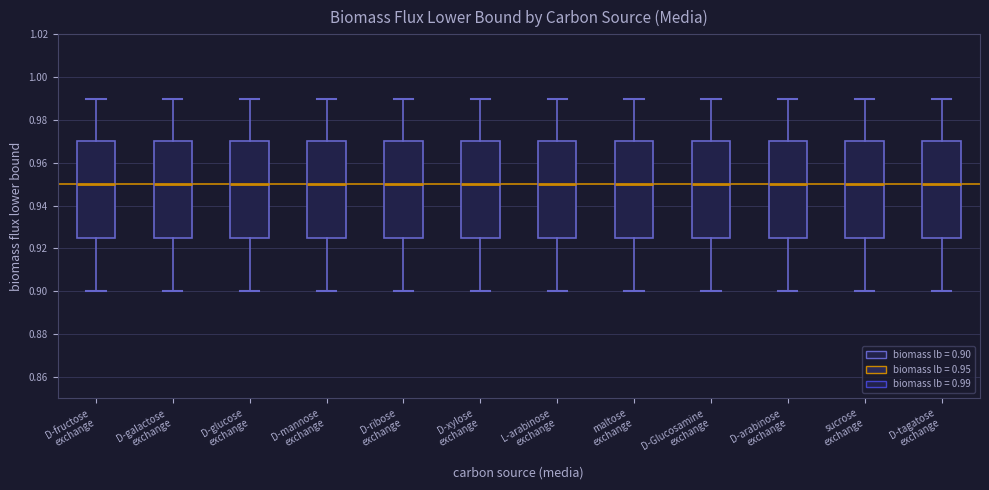

Reading left to right, read every box against the y-axis: the position of its median line, the range the box covers, and the ends of its whiskers. The values are not printed on the chart, so give them approximately, as read against the axis.

D-fructose exchange: median 0.950, box 0.926 to 0.970, whiskers 0.900 to 0.990
D-galactose exchange: median 0.950, box 0.926 to 0.970, whiskers 0.900 to 0.990
D-glucose exchange: median 0.950, box 0.926 to 0.970, whiskers 0.900 to 0.990
D-mannose exchange: median 0.950, box 0.926 to 0.970, whiskers 0.900 to 0.990
D-ribose exchange: median 0.950, box 0.926 to 0.970, whiskers 0.900 to 0.990
D-xylose exchange: median 0.950, box 0.926 to 0.970, whiskers 0.900 to 0.990
L-arabinose exchange: median 0.950, box 0.926 to 0.970, whiskers 0.900 to 0.990
maltose exchange: median 0.950, box 0.926 to 0.970, whiskers 0.900 to 0.990
D-Glucosamine exchange: median 0.950, box 0.926 to 0.970, whiskers 0.900 to 0.990
D-arabinose exchange: median 0.950, box 0.926 to 0.970, whiskers 0.900 to 0.990
sucrose exchange: median 0.950, box 0.926 to 0.970, whiskers 0.900 to 0.990
D-tagatose exchange: median 0.950, box 0.926 to 0.970, whiskers 0.900 to 0.990